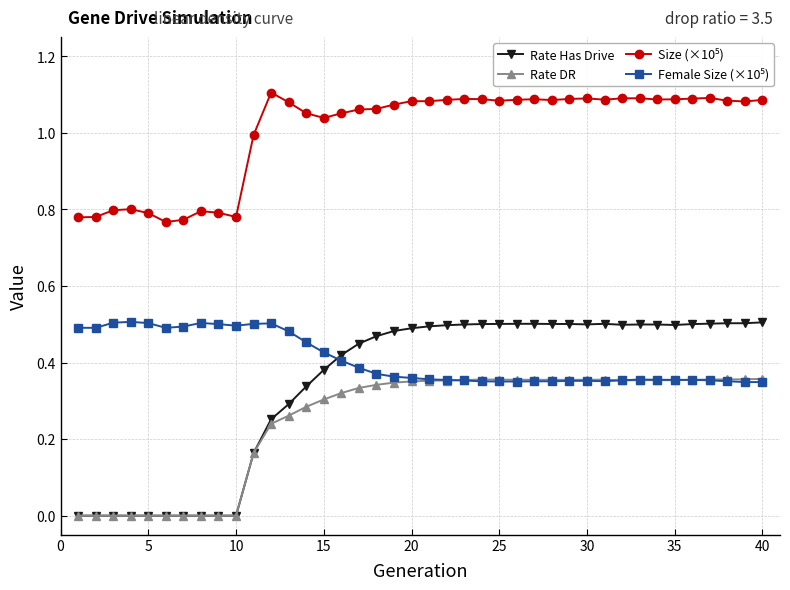

How many lines are shown in the chart?

4